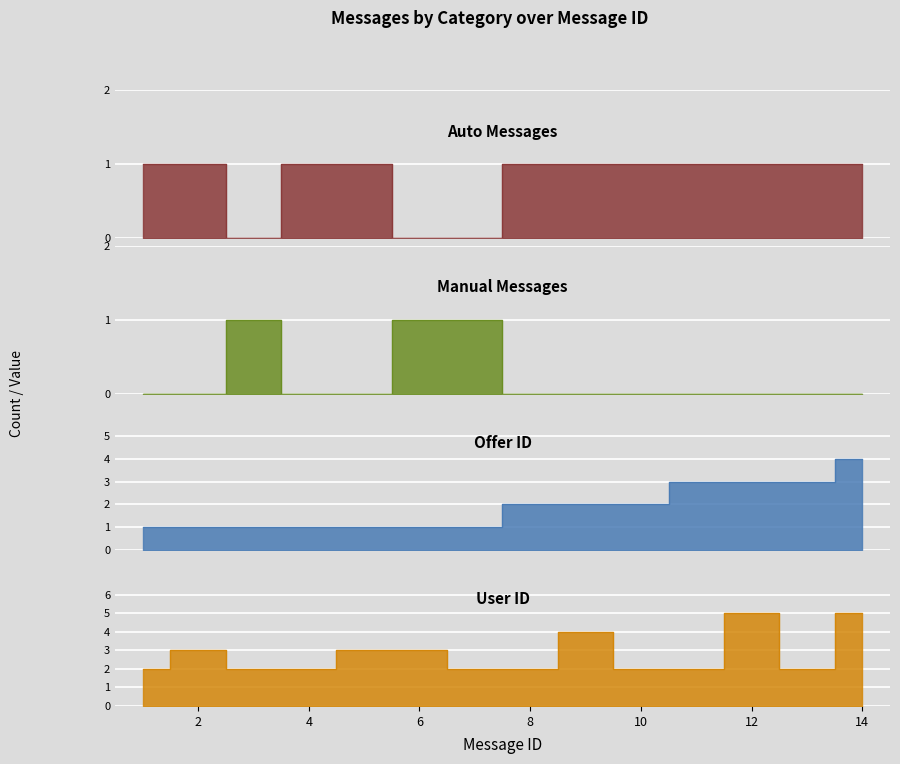

What is the difference between the maximum and second lowest values in the Offer ID series?

3